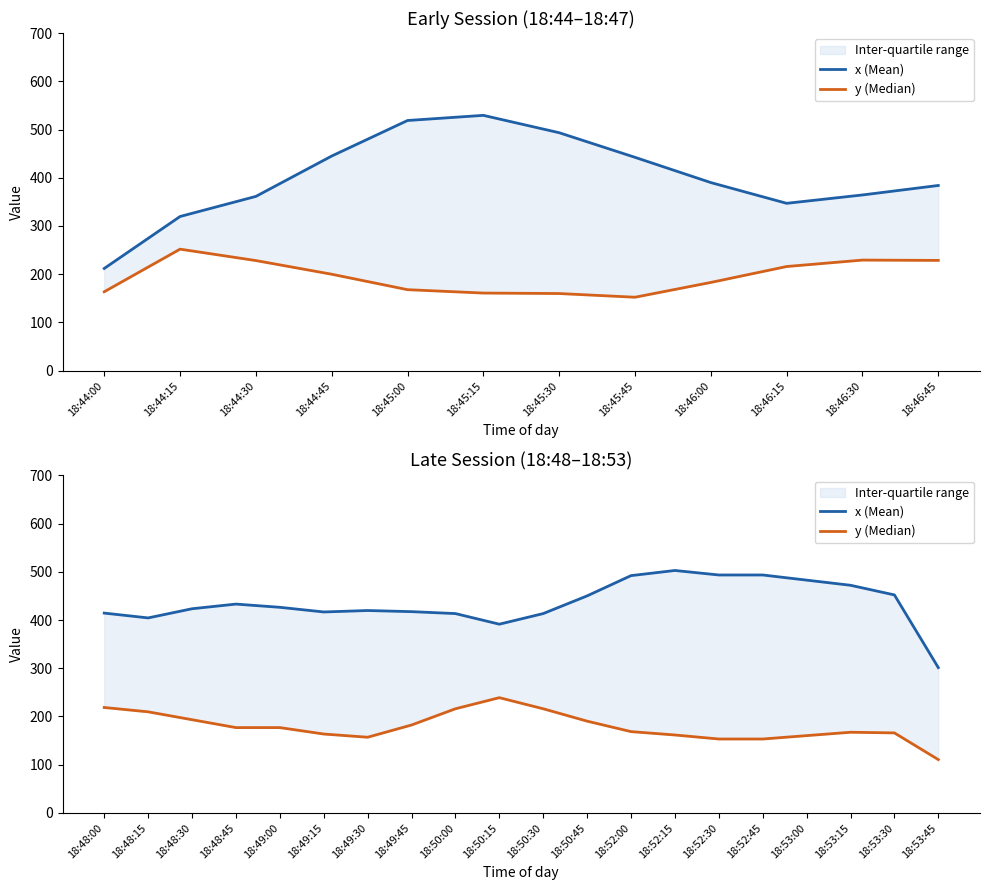

Rank the series by their maximum value, from highest to lowest.

x (Mean), y (Median)